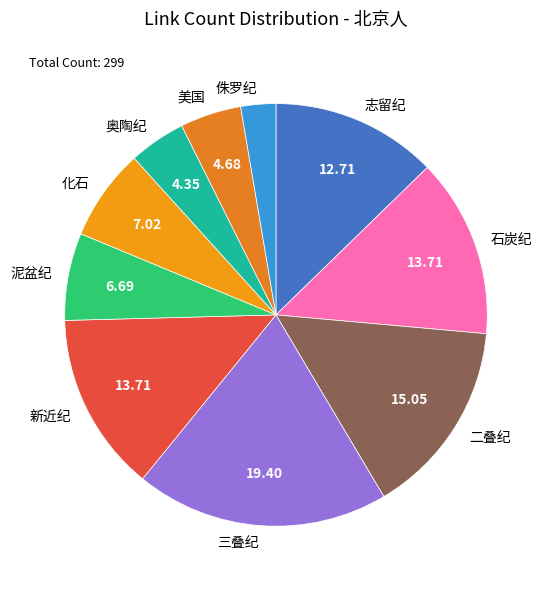

Between 侏罗纪 and 三叠纪, which is larger?

三叠纪